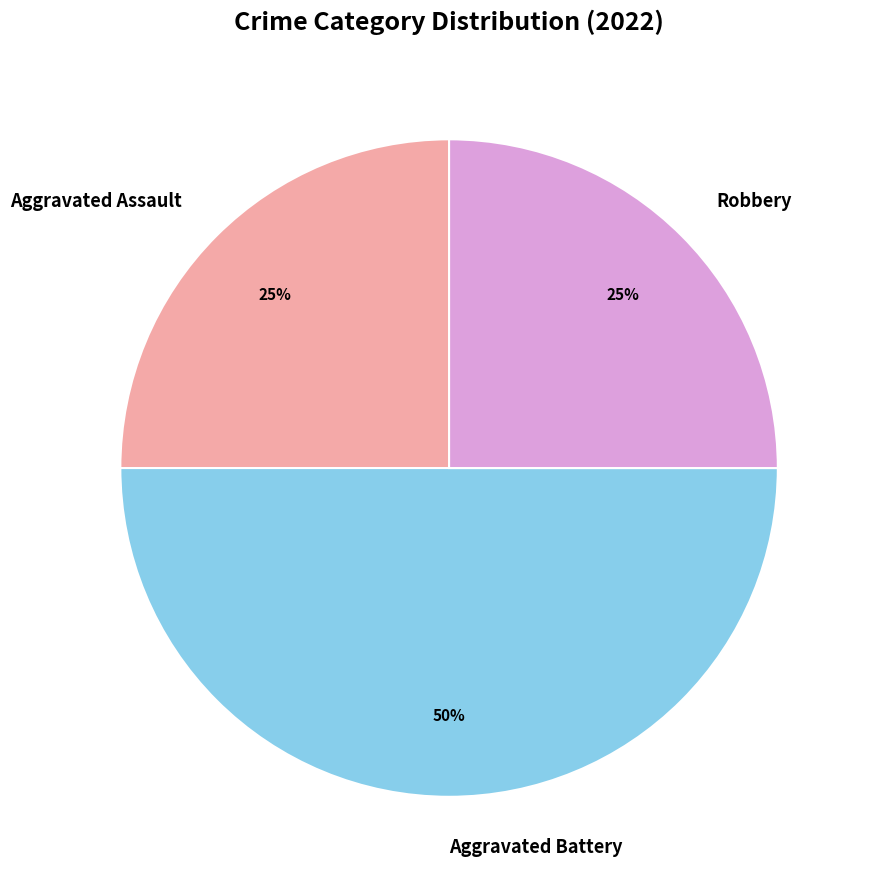

Is the sum of Robbery and Aggravated Battery greater than half?

Yes